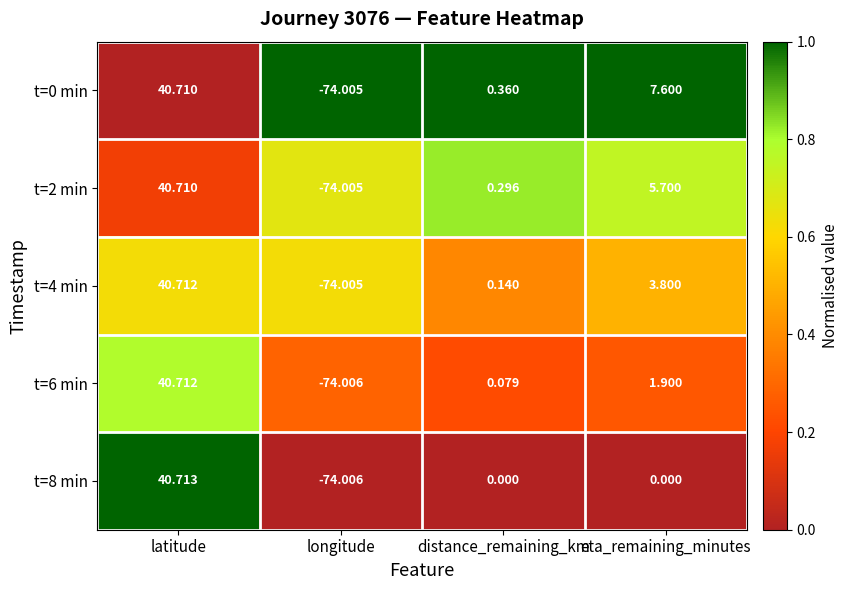

Count the number of categories in the chart.

4